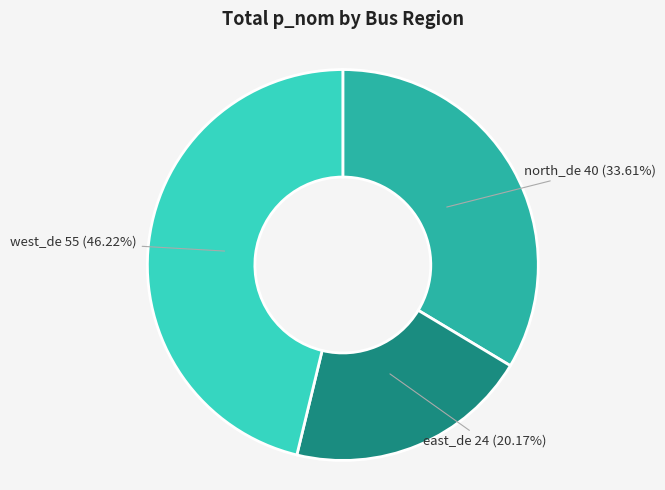

How many slices are in this pie chart?

3